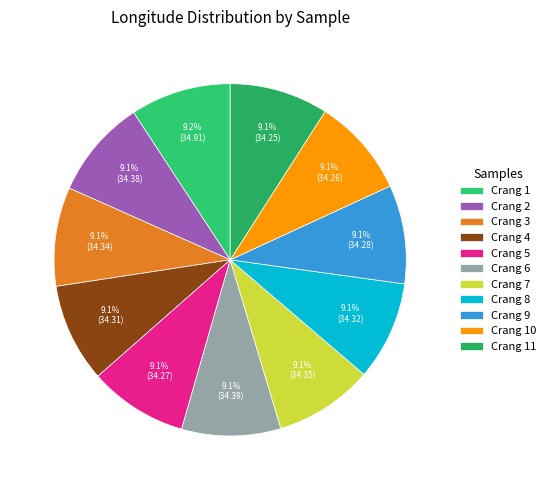

What percentage is the Crang 6 slice, to the nearest percent?

9%